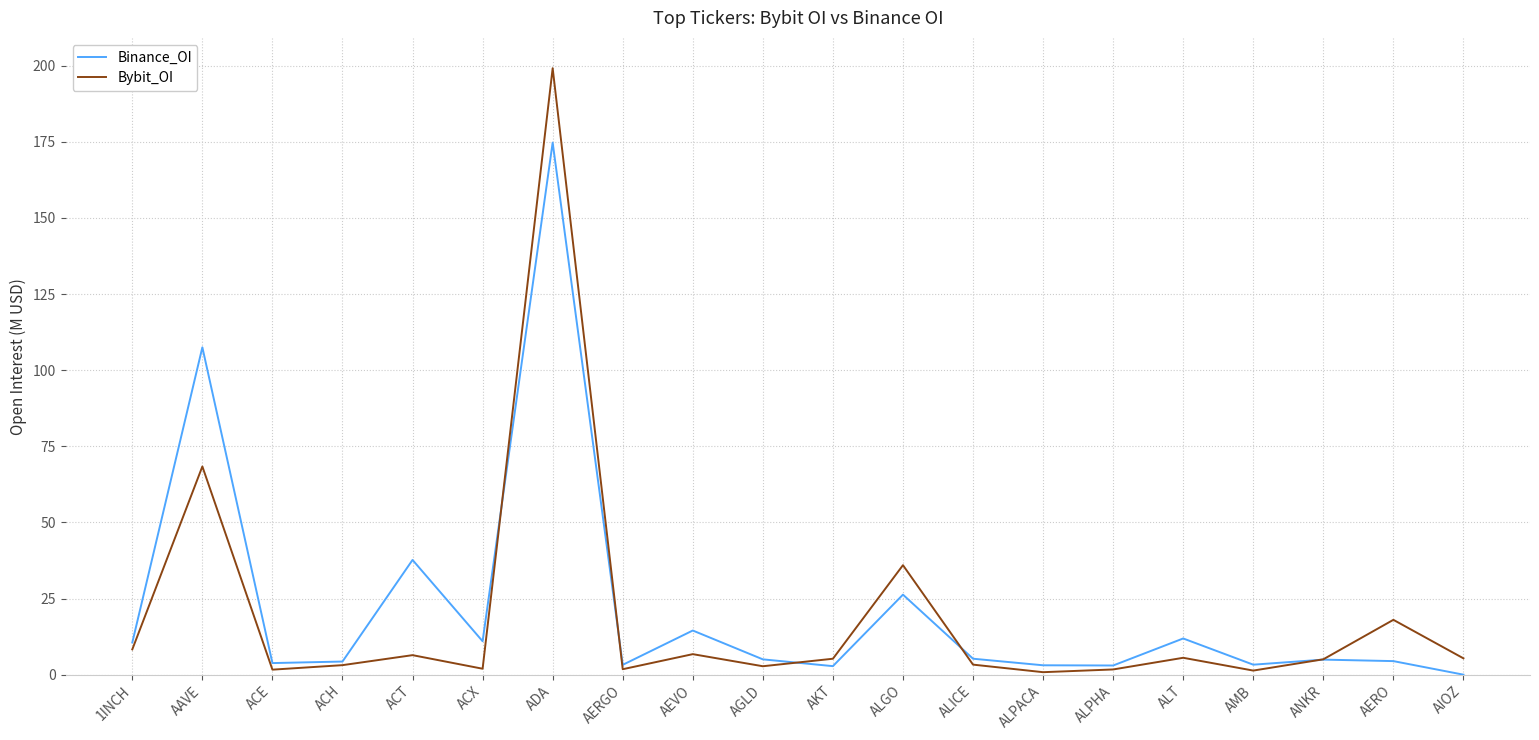

What position from the left is AEVO?

9